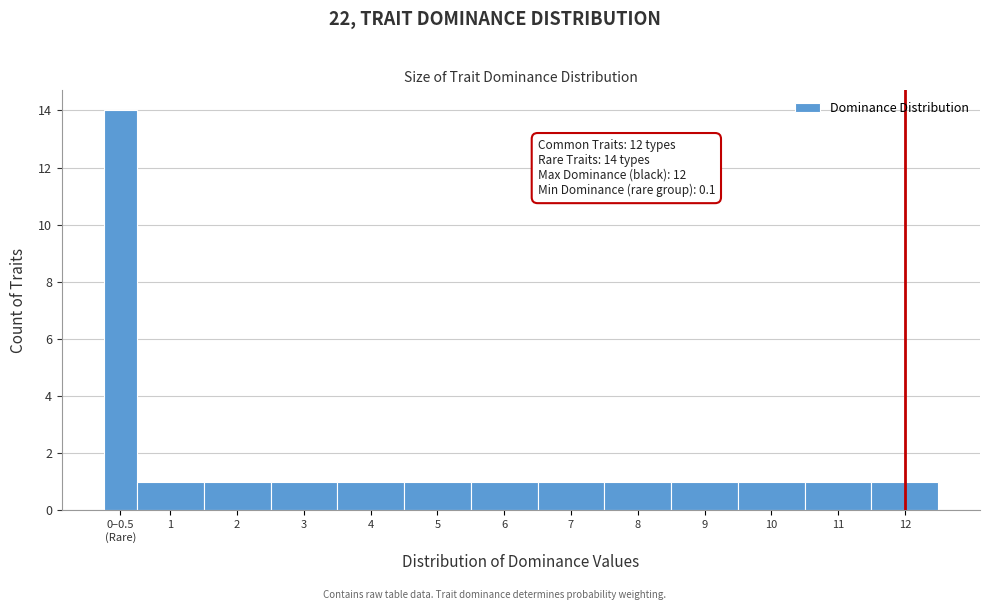

Reading left to right, transcribe all the data shown in this chart.

14	1	1	1	1	1	1	1	1	1	1	1	1